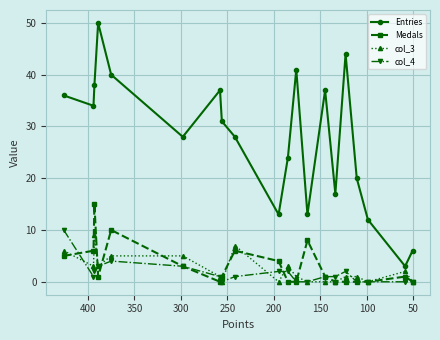

How many positive values does the col_4 series have?

13